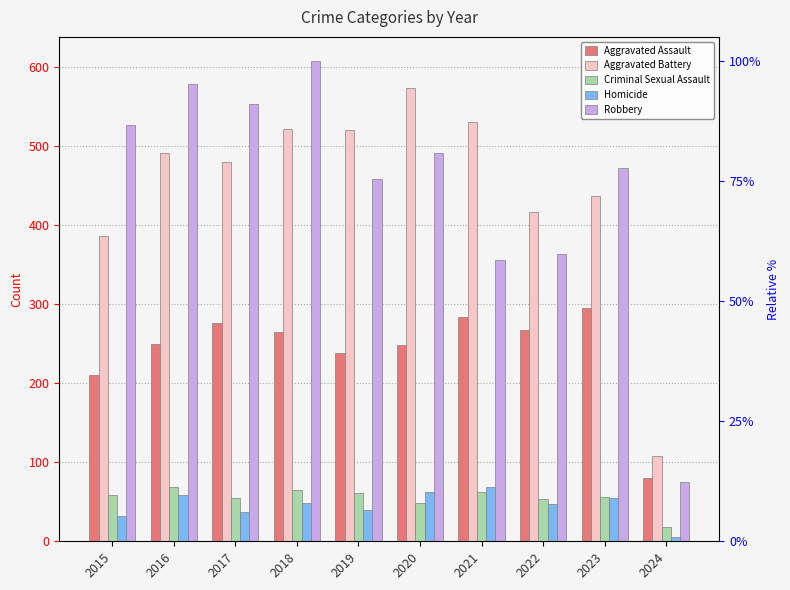

Between 2019 and 2020, which series saw the biggest shift?

Aggravated Battery